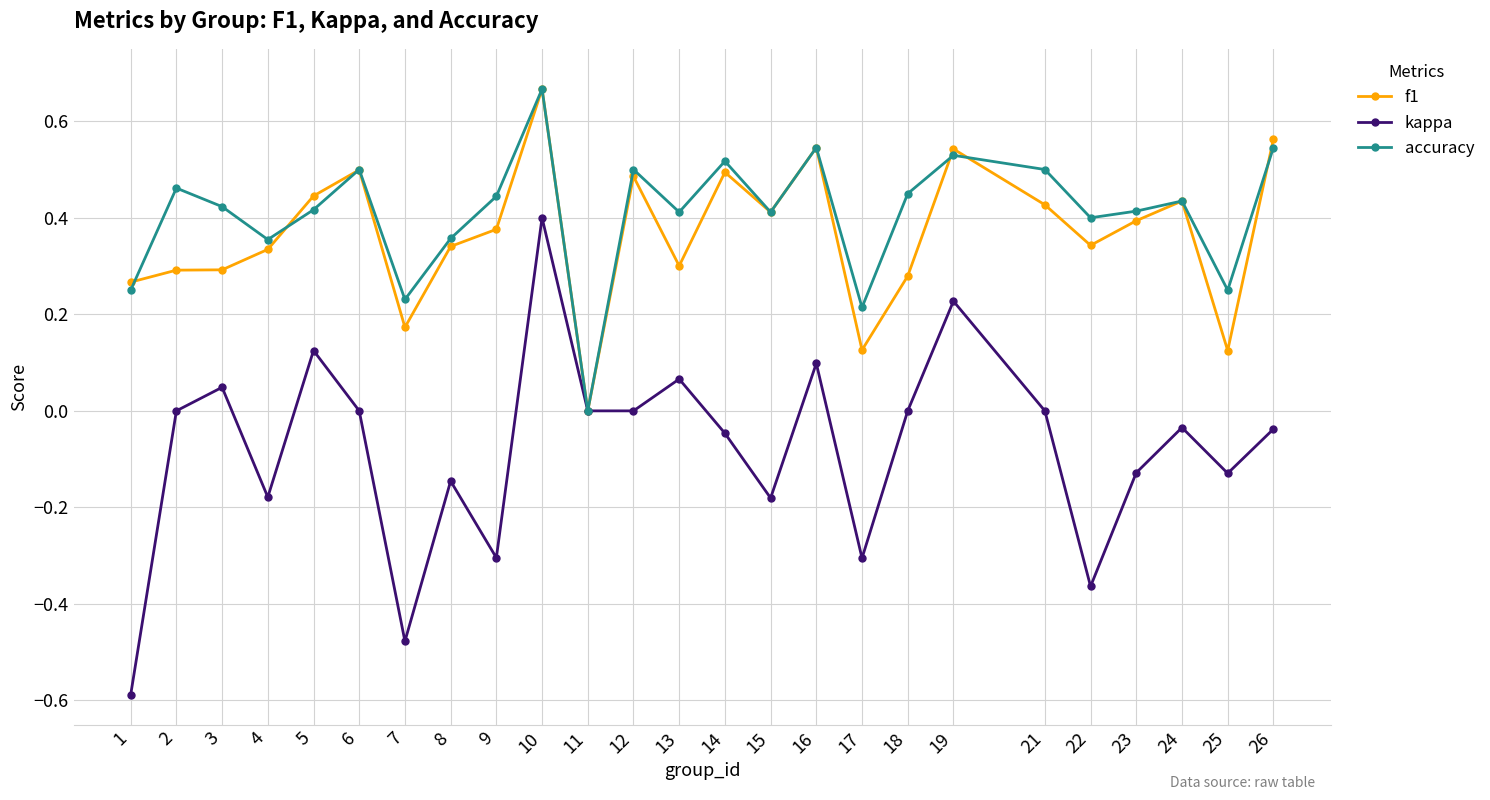

Is the value of f1 at 10 greater than the value of accuracy at 15?

Yes